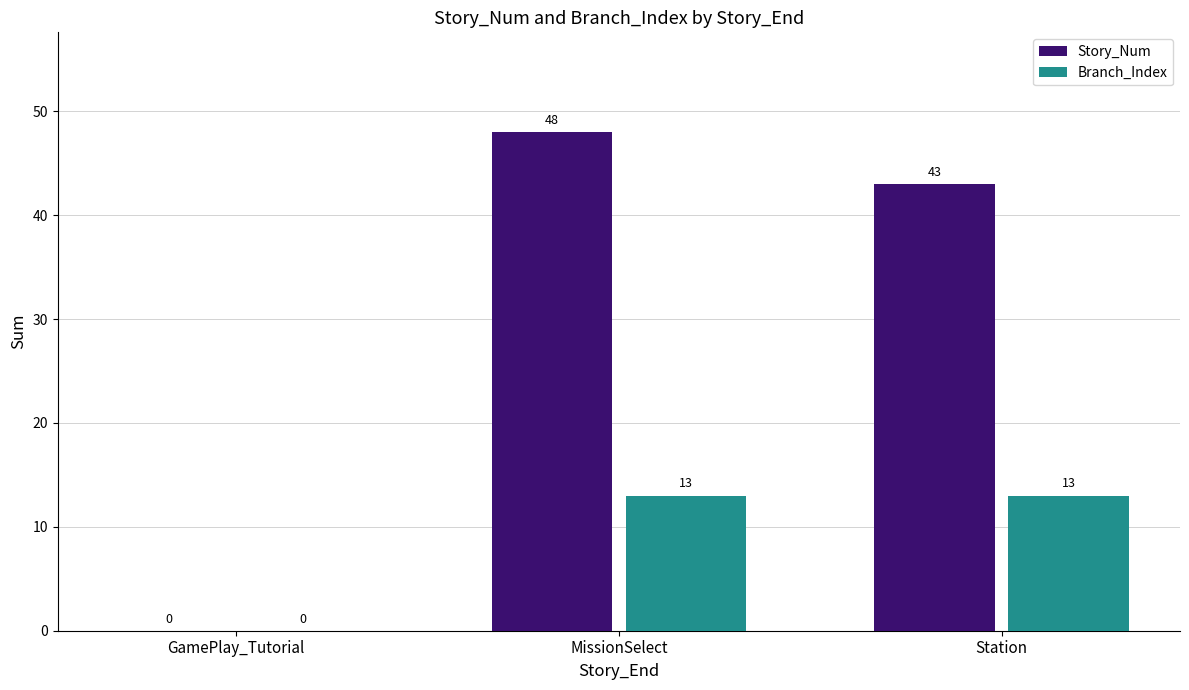

The Story_Num series shows 69 at MissionSelect. True or false?

False